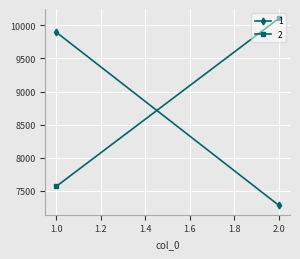

At how many categories does at least one series exceed 9142?

2